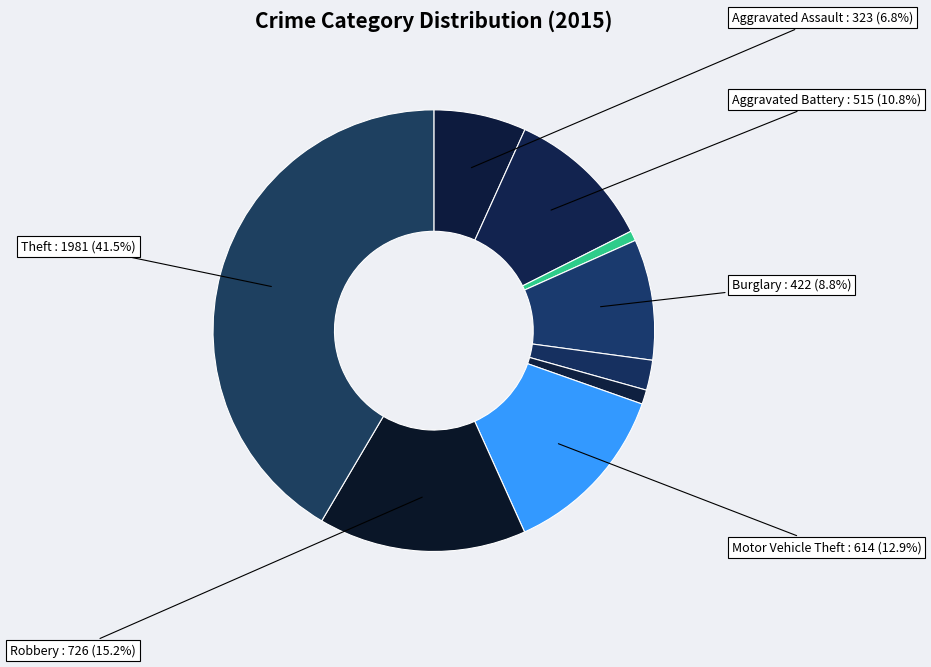

Count the number of slices in the pie.

9